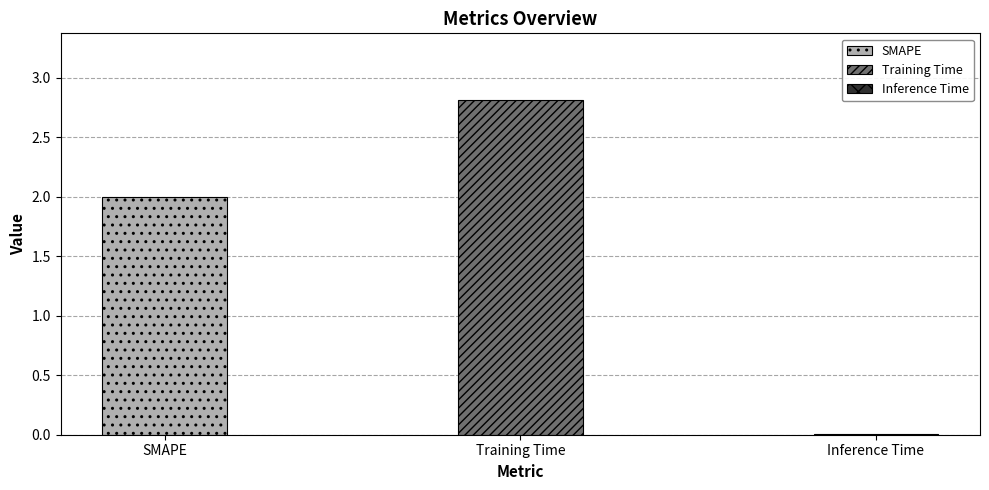

The value at Training Time is 1.5. True or false?

False